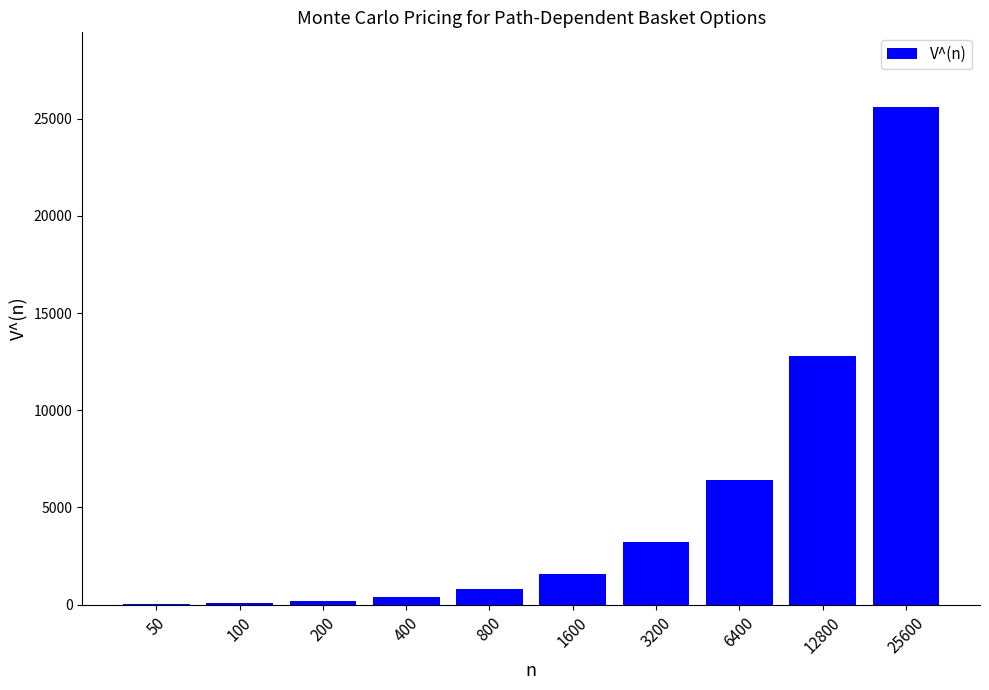

True or false: the data shows 8687 at 6400.

False